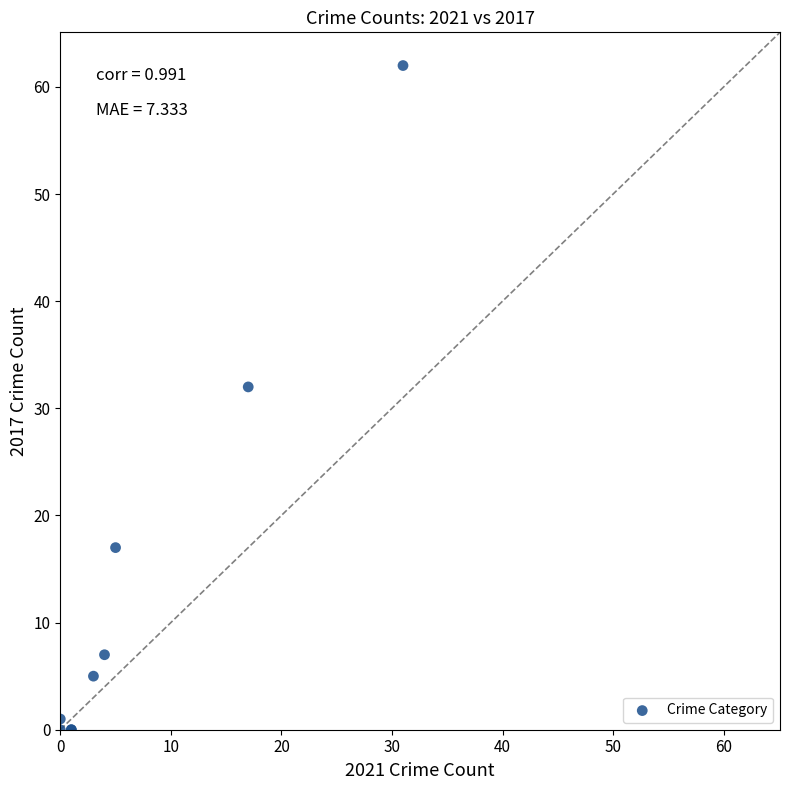

What Y value in the scatter plot is closest to 31?

32